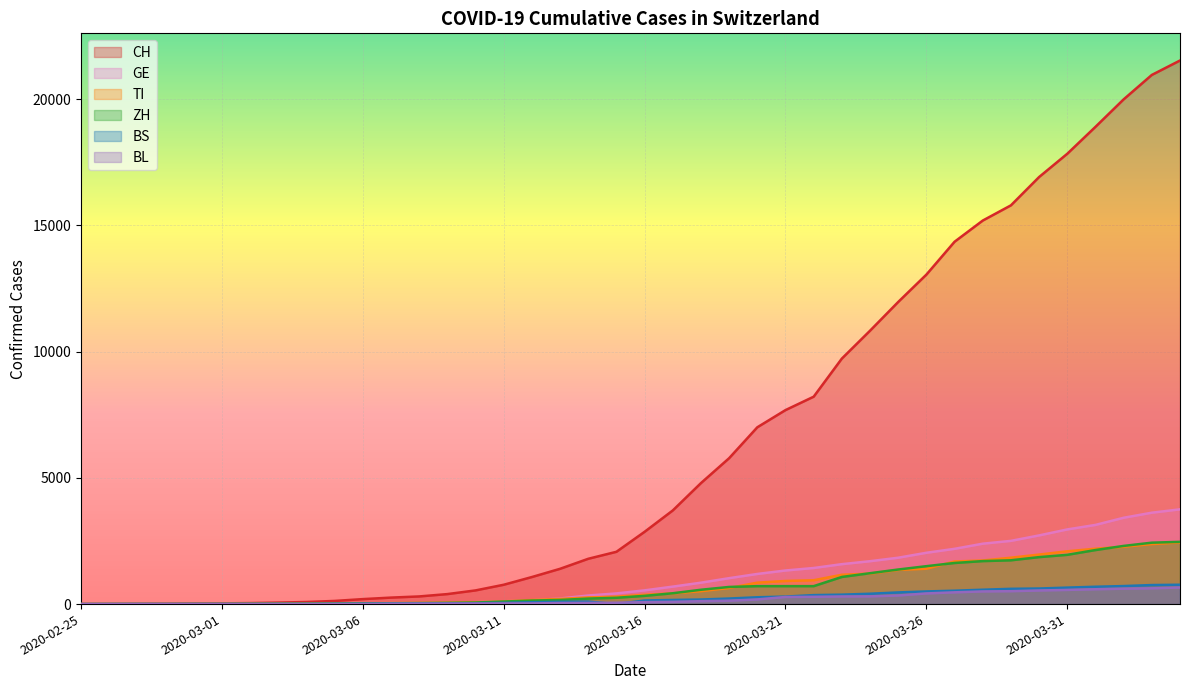

How many lines are shown in the chart?

6